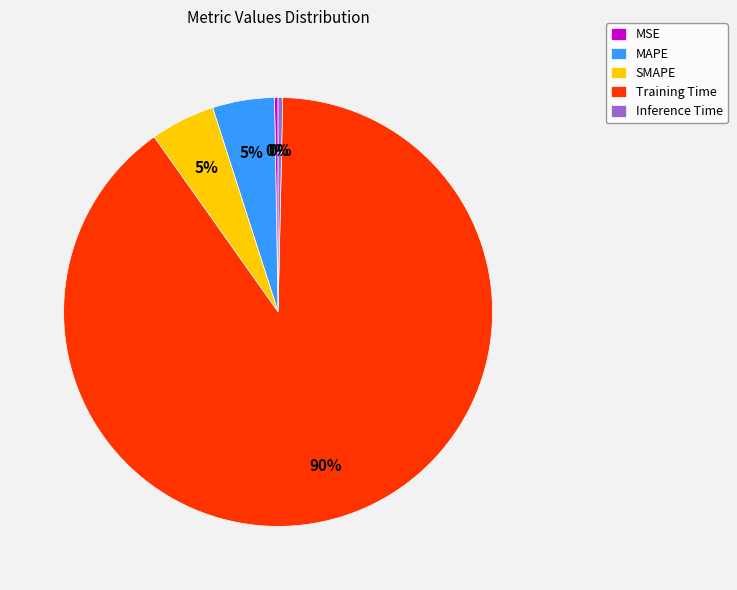

Is the sum of SMAPE and Training Time greater than half?

Yes